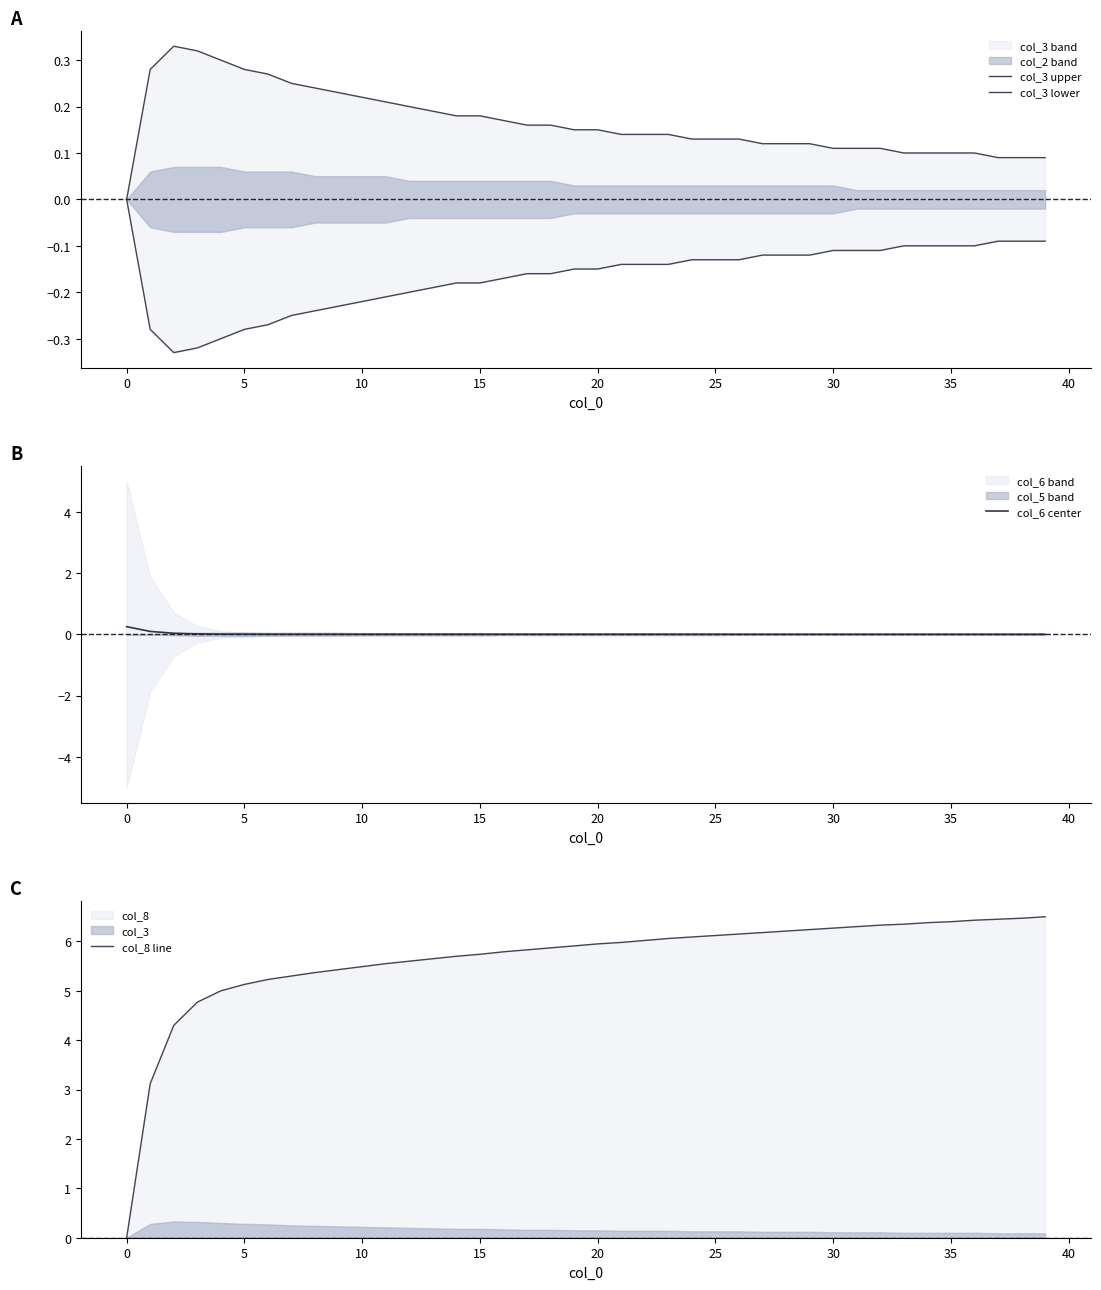

Between 36 and 14, which is larger?

14